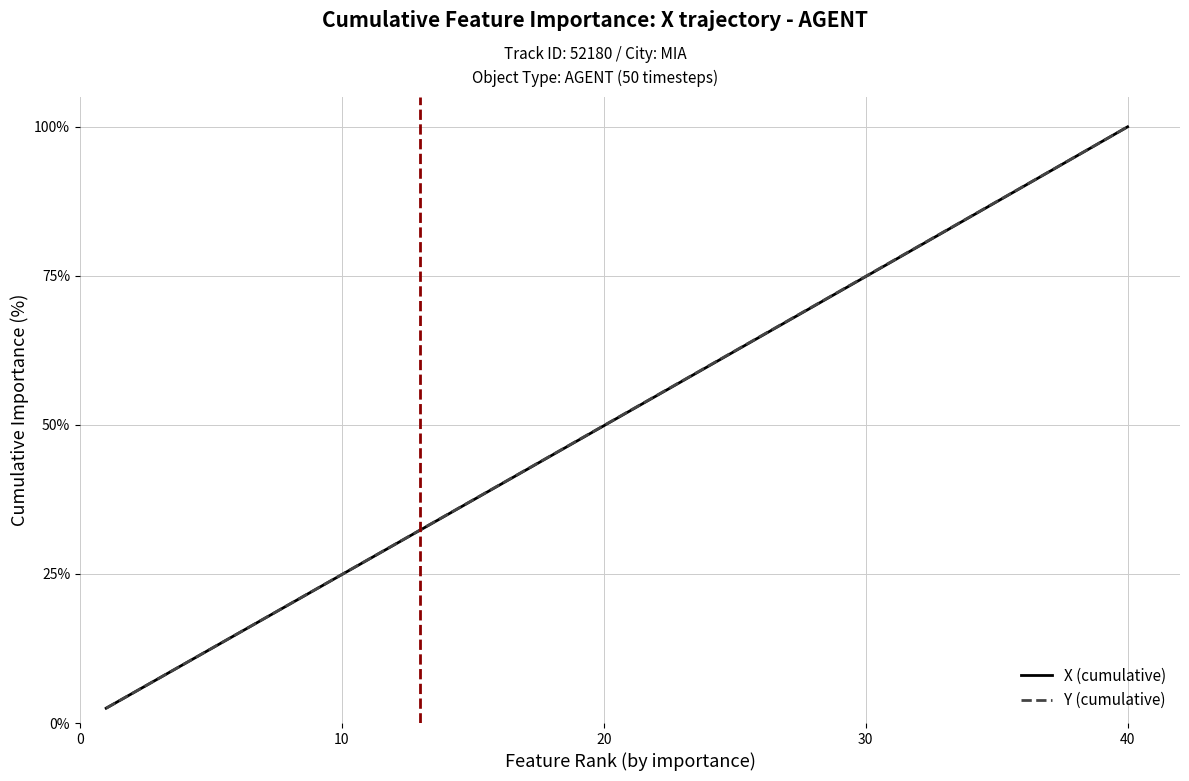

What is the lowest value of the X (cumulative) series?

2.5